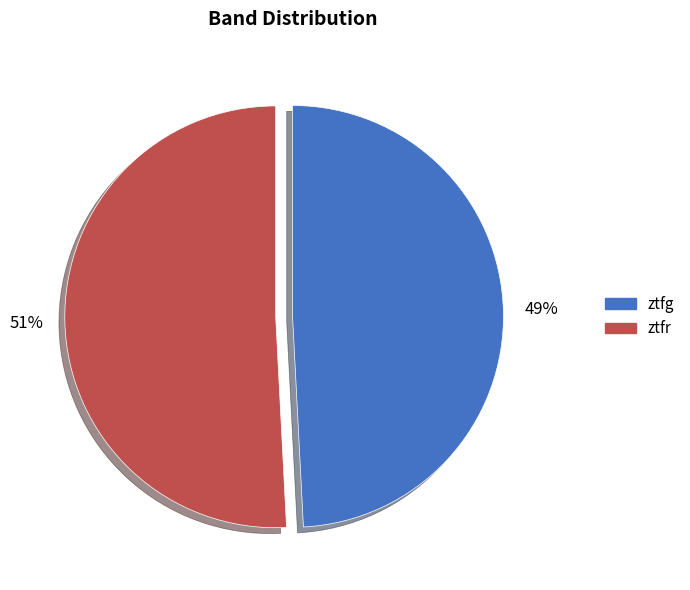

How many slices are in this pie chart?

2